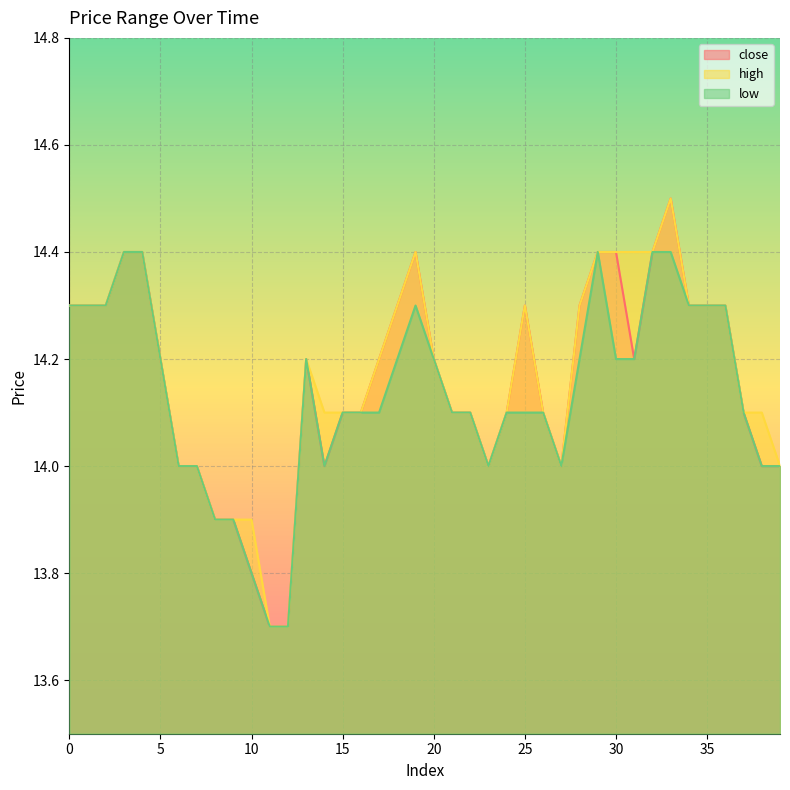

How many lines are shown in the chart?

3